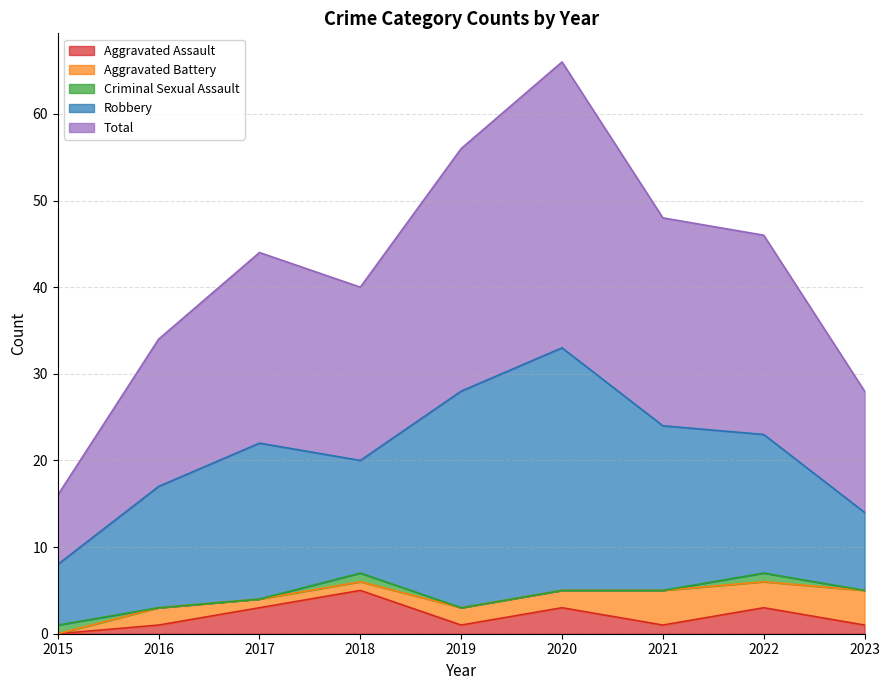

What is the difference between the second highest and second lowest values in the Aggravated Assault series?

2